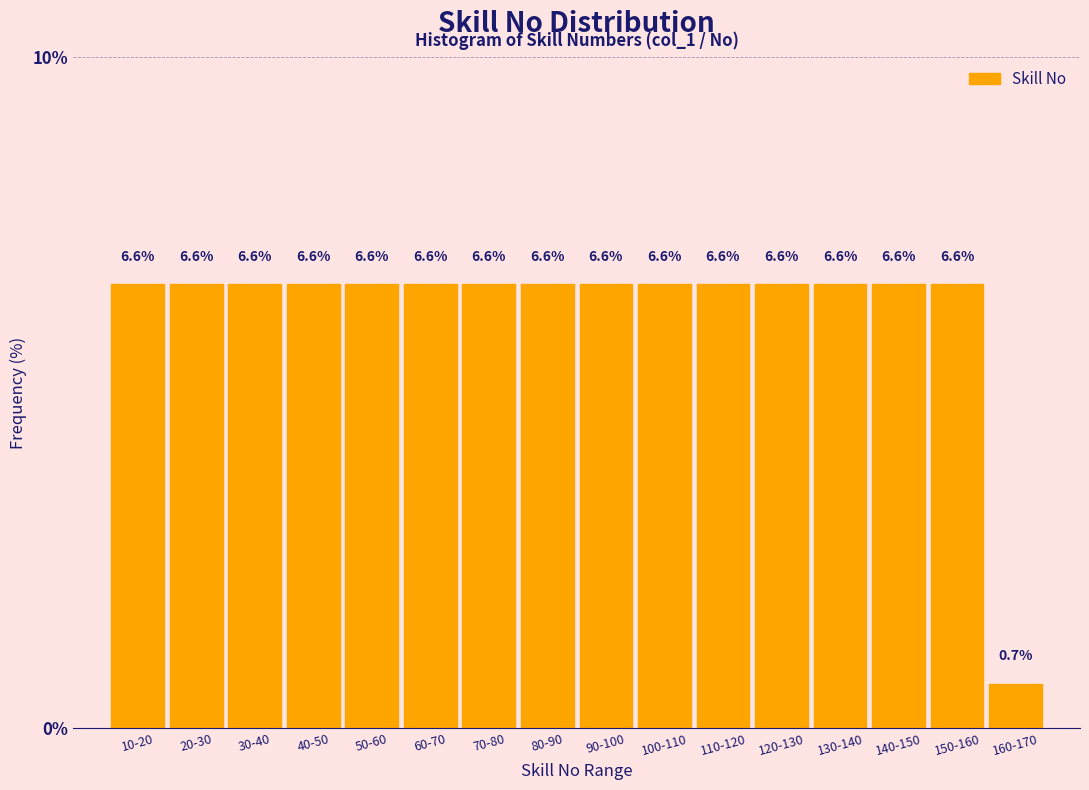

Reading left to right, what are all the values shown in this chart?

10-20=6.6	20-30=6.6	30-40=6.6	40-50=6.6	50-60=6.6	60-70=6.6	70-80=6.6	80-90=6.6	90-100=6.6	100-110=6.6	110-120=6.6	120-130=6.6	130-140=6.6	140-150=6.6	150-160=6.6	160-170=0.7